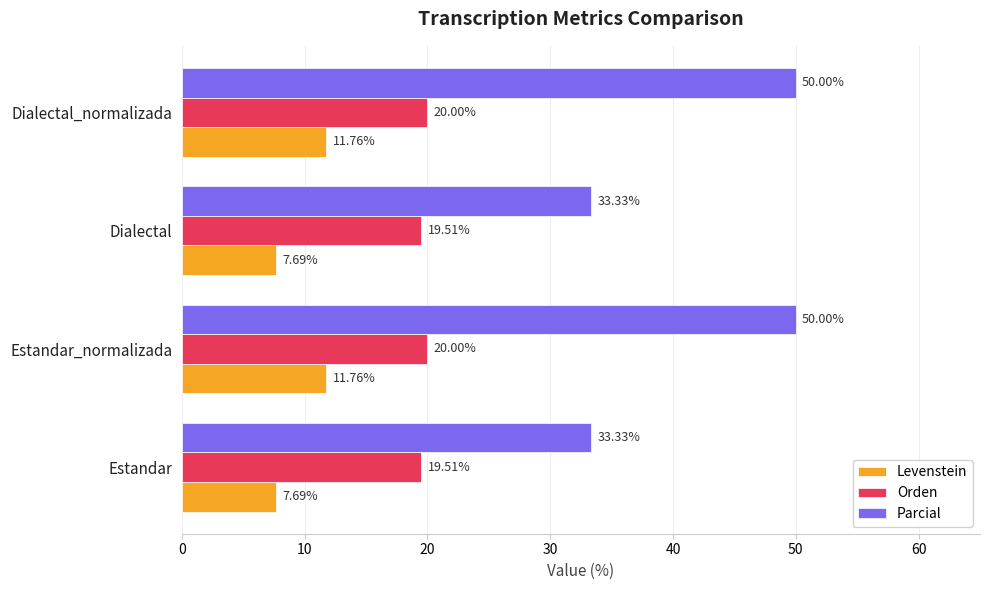

What is the total value across all series at Dialectal?

60.5